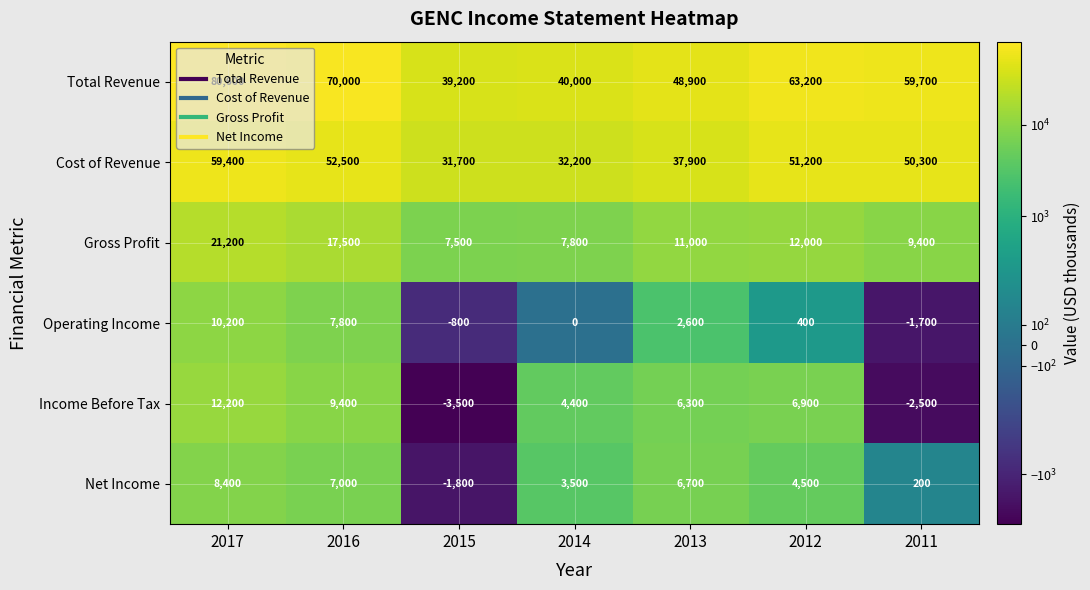

True or false: Operating Income has a value of -1700 at 2011.

True